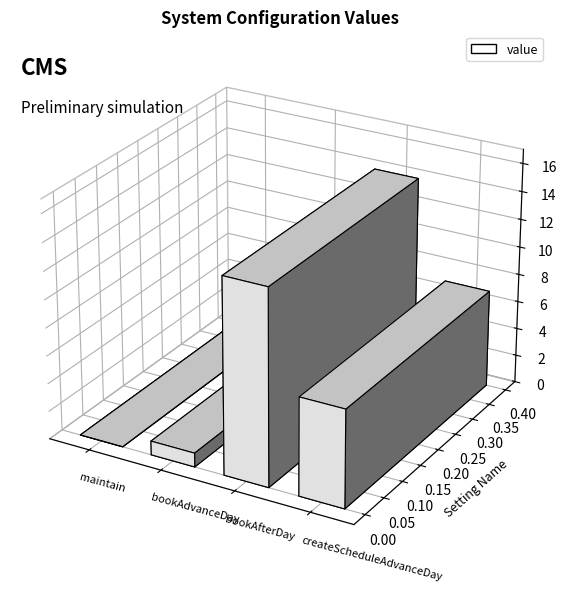

Is it true that the value at bookAdvanceDay is 1?

True